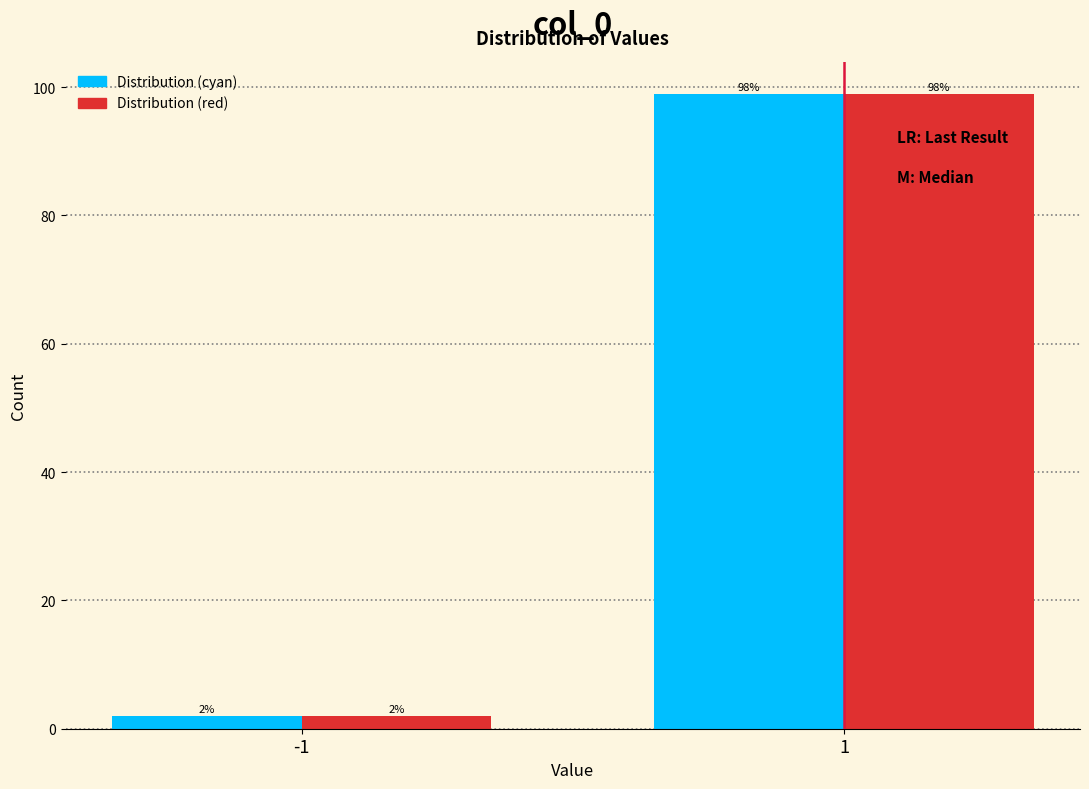

Reading left to right, list all the values displayed in this chart.

Distribution (cyan): 2	99
Distribution (red): 2	99